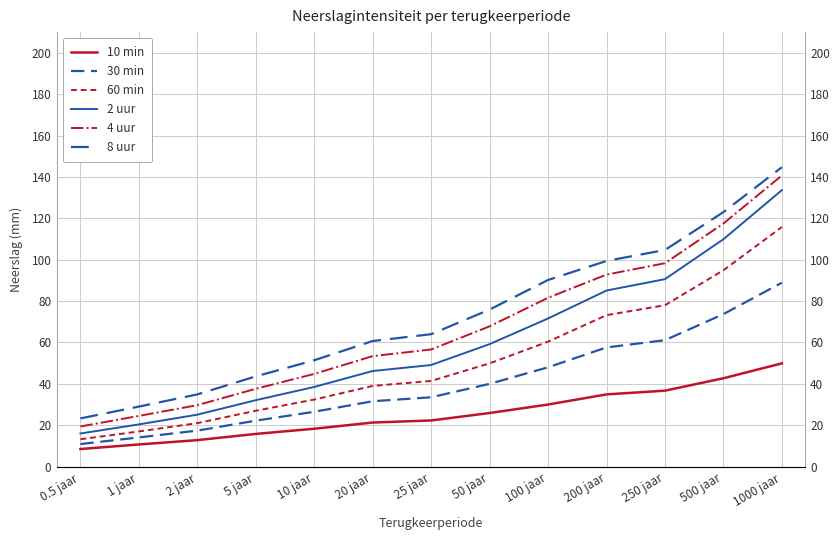

List the series in order of their peak value, highest first.

8 uur, 4 uur, 2 uur, 60 min, 30 min, 10 min